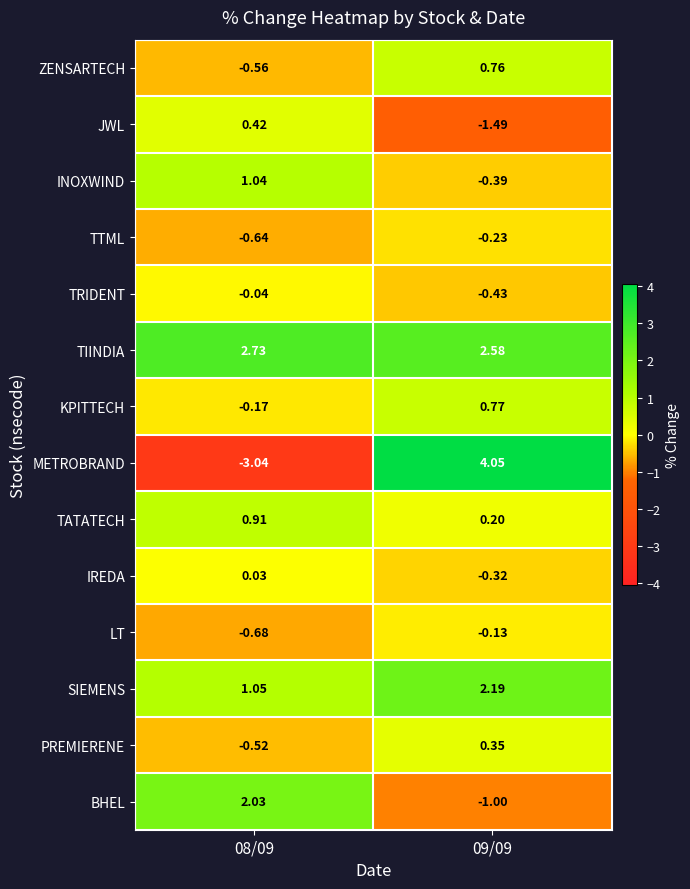

At 08/09, list the series in order from largest to smallest.

TIINDIA, BHEL, SIEMENS, INOXWIND, TATATECH, JWL, IREDA, TRIDENT, KPITTECH, PREMIERENE, ZENSARTECH, TTML, LT, METROBRAND